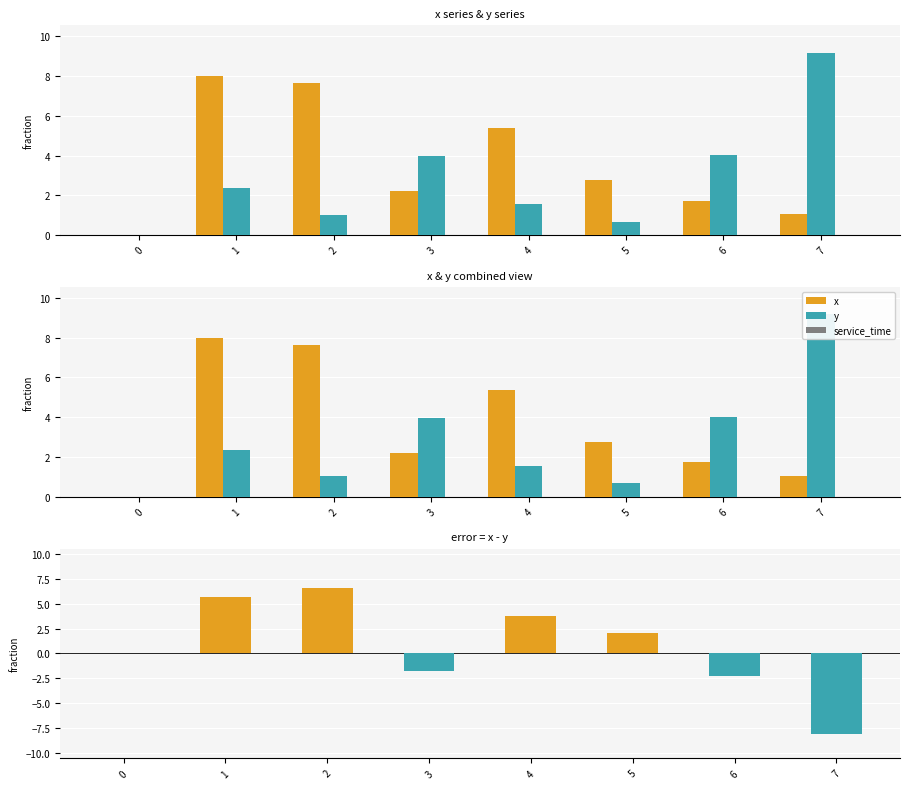

How many positive values does the y series have?

7